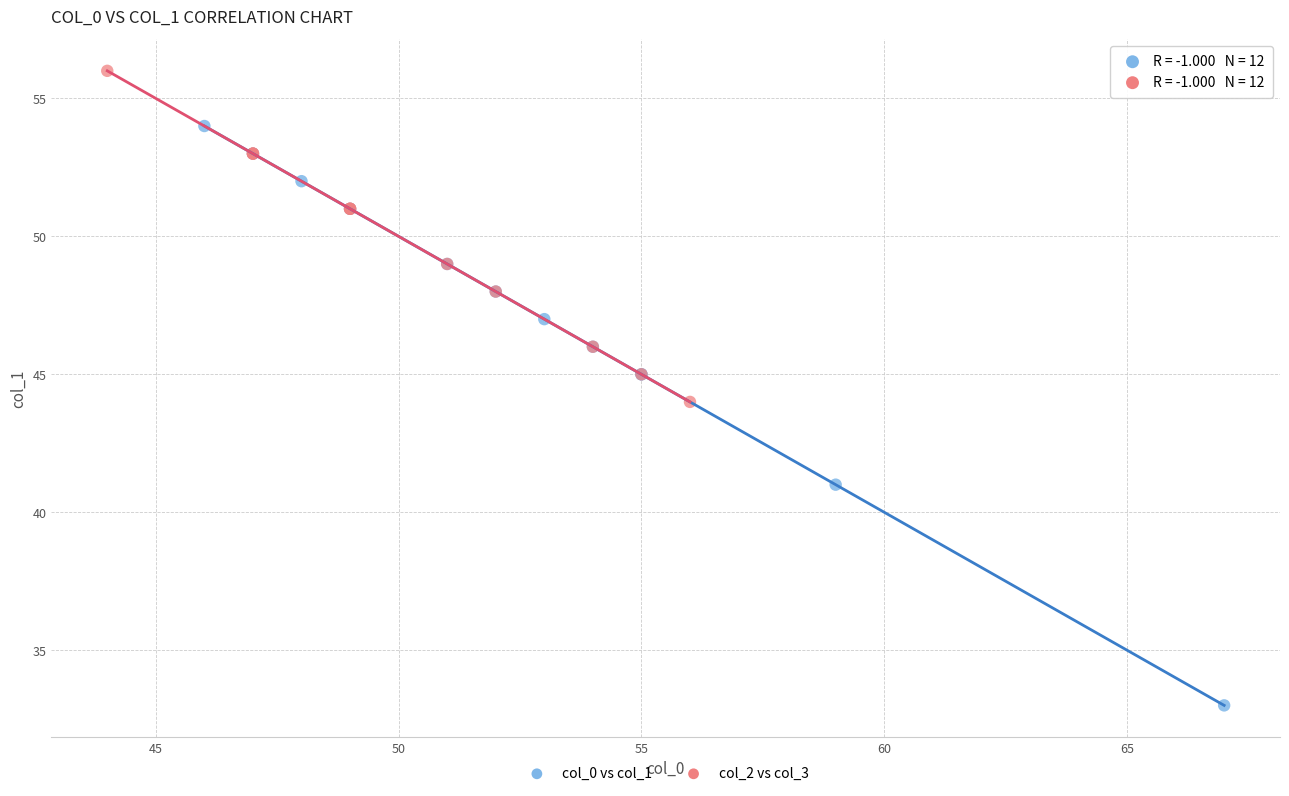

Which series has the largest Y range (max minus min)?

col_0 vs col_1